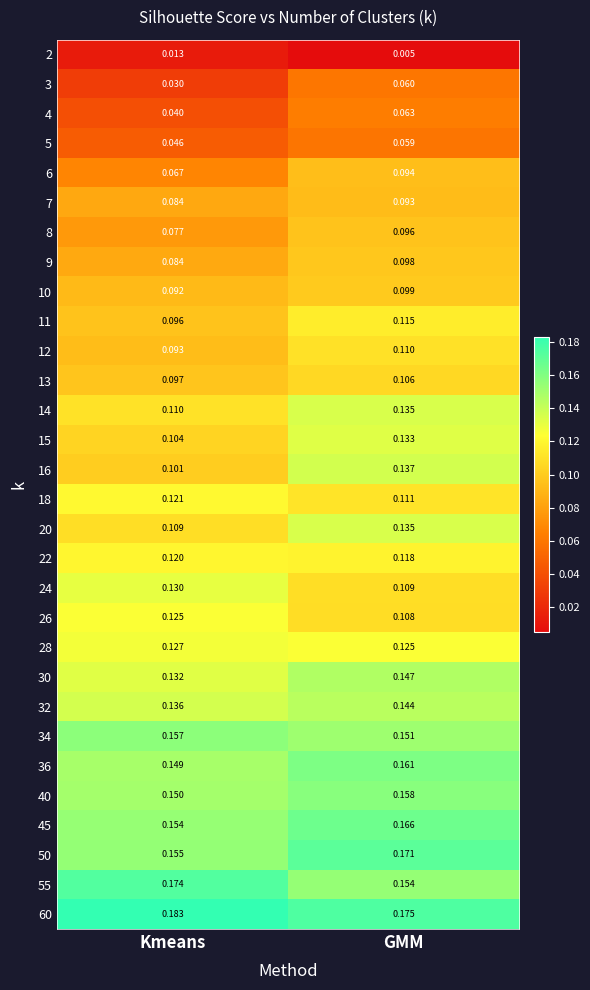

Rank the categories by 16 value from lowest to highest.

Kmeans, GMM